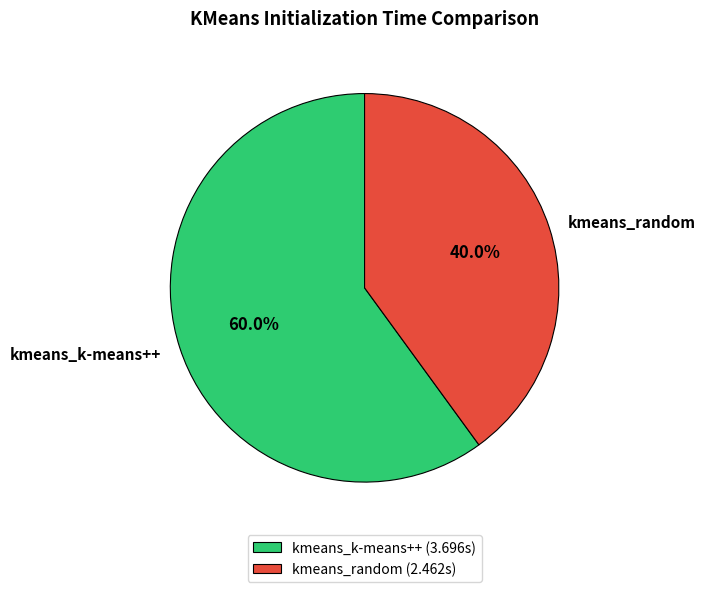

Which slice is the smallest?

kmeans_random